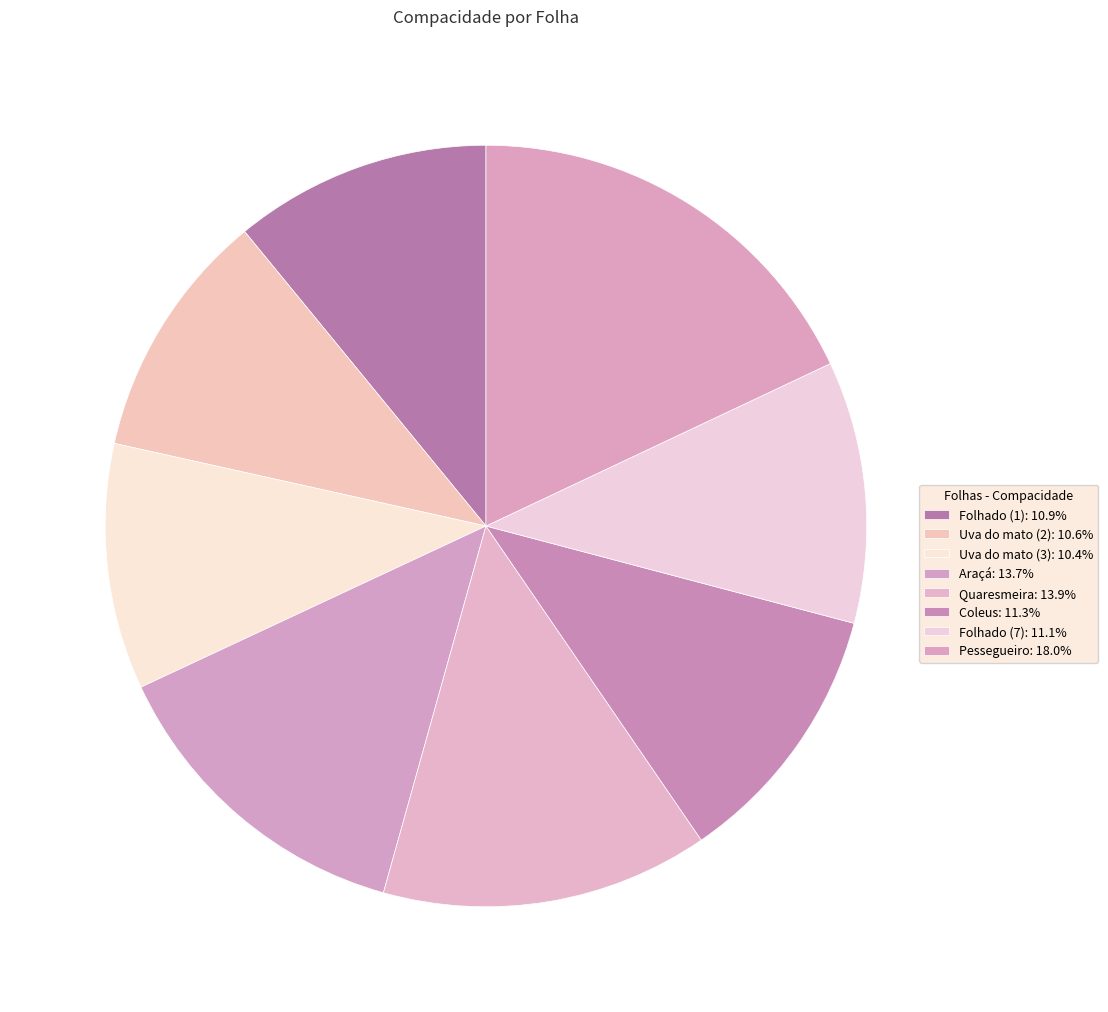

Does Coleus represent more than half of the total?

No